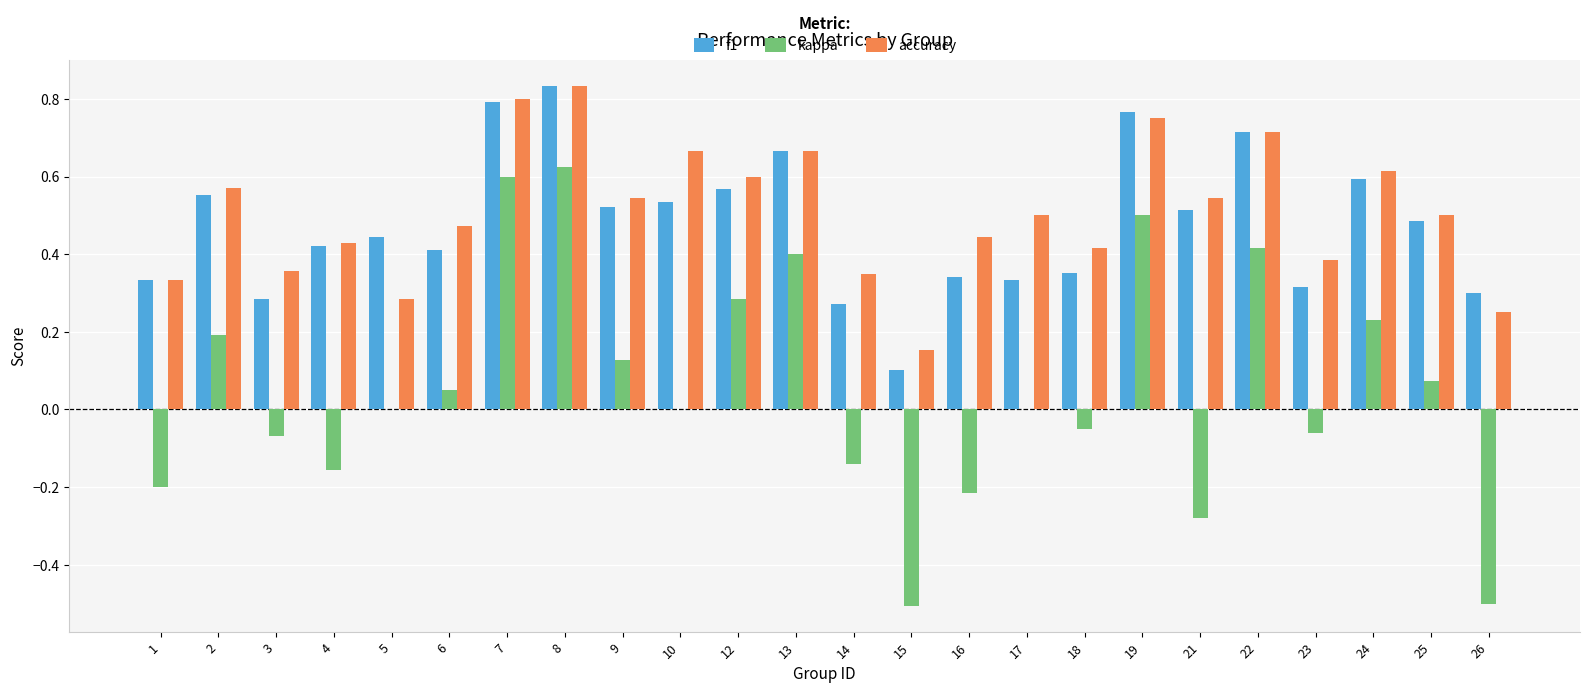

Between 1 and 26, which series saw the biggest shift?

kappa